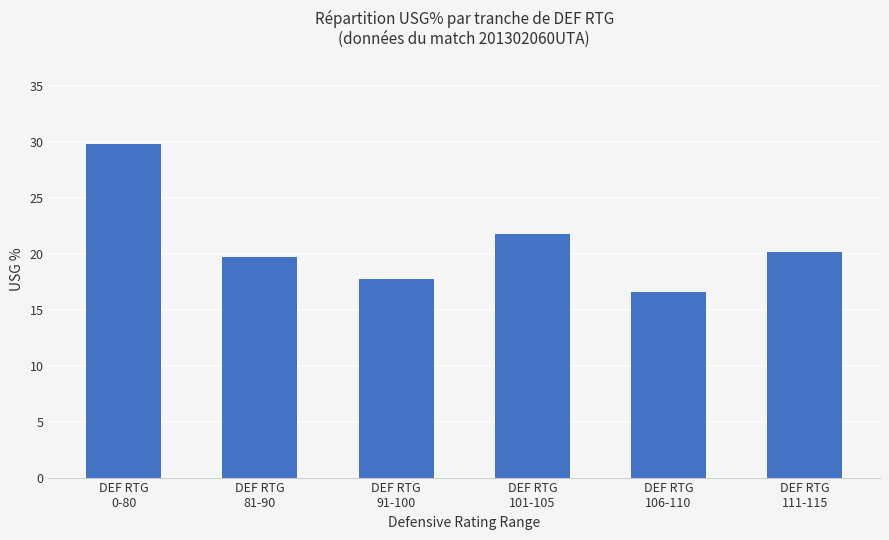

What is the smallest value displayed?

16.6